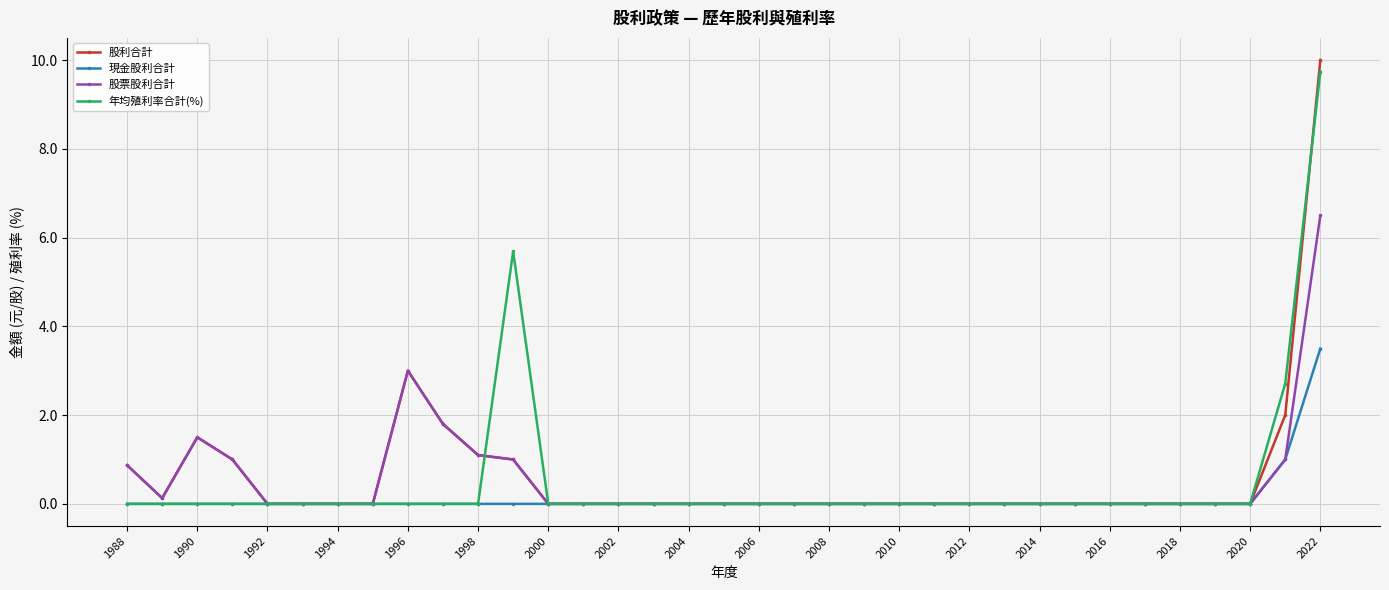

What is the greatest value displayed?

10.0